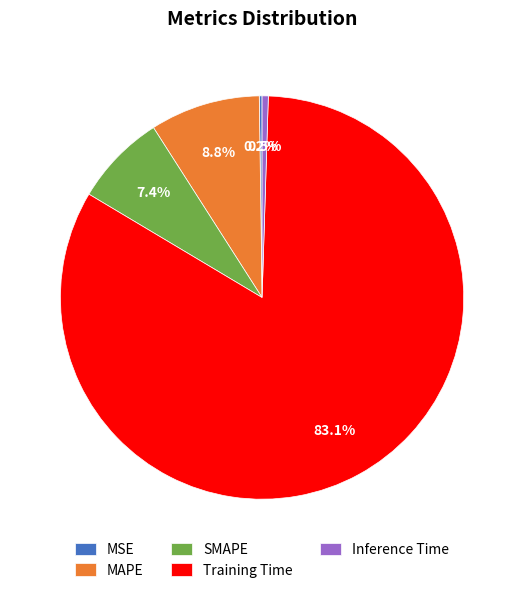

Which slice is the largest?

Training Time